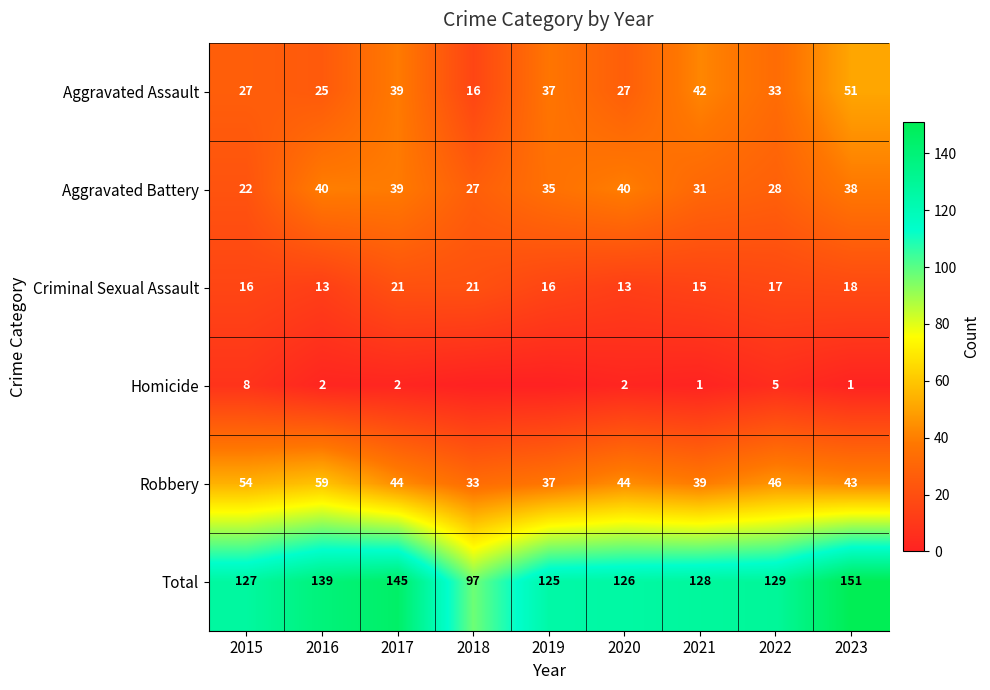

The value of Aggravated Assault at 2021 is 42. True or false?

True